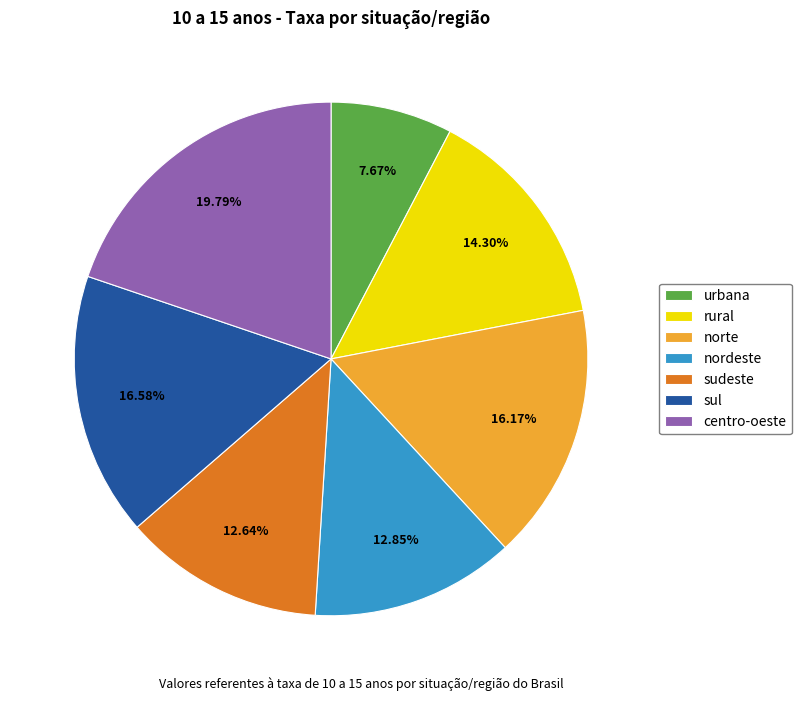

How many slices are in this pie chart?

7